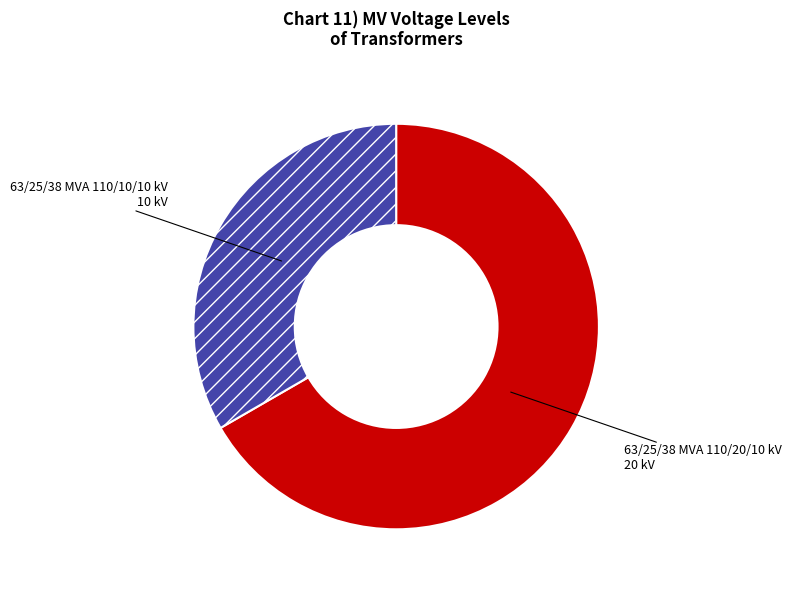

Which slice is the largest?

63/25/38 MVA 110/20/10 kV